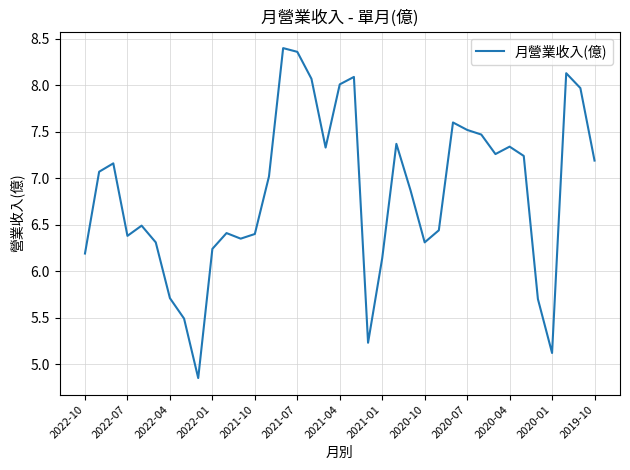

True or false: the data shows 7.5 at 2020-07.

True